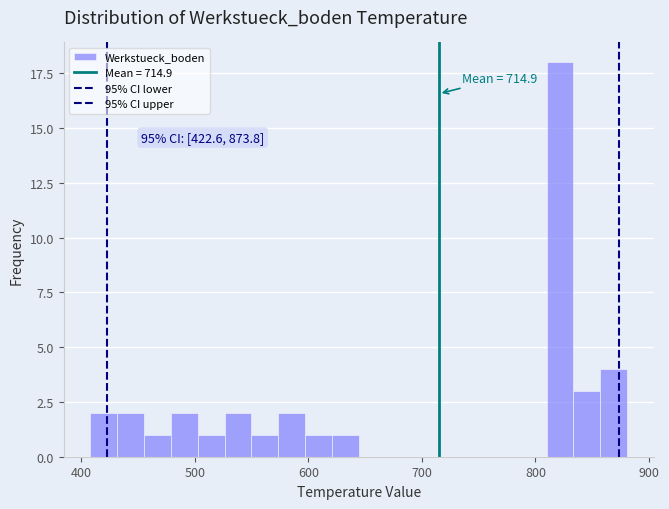

Read against the x-axis, roughly where is the centre of the tallest bar?

820